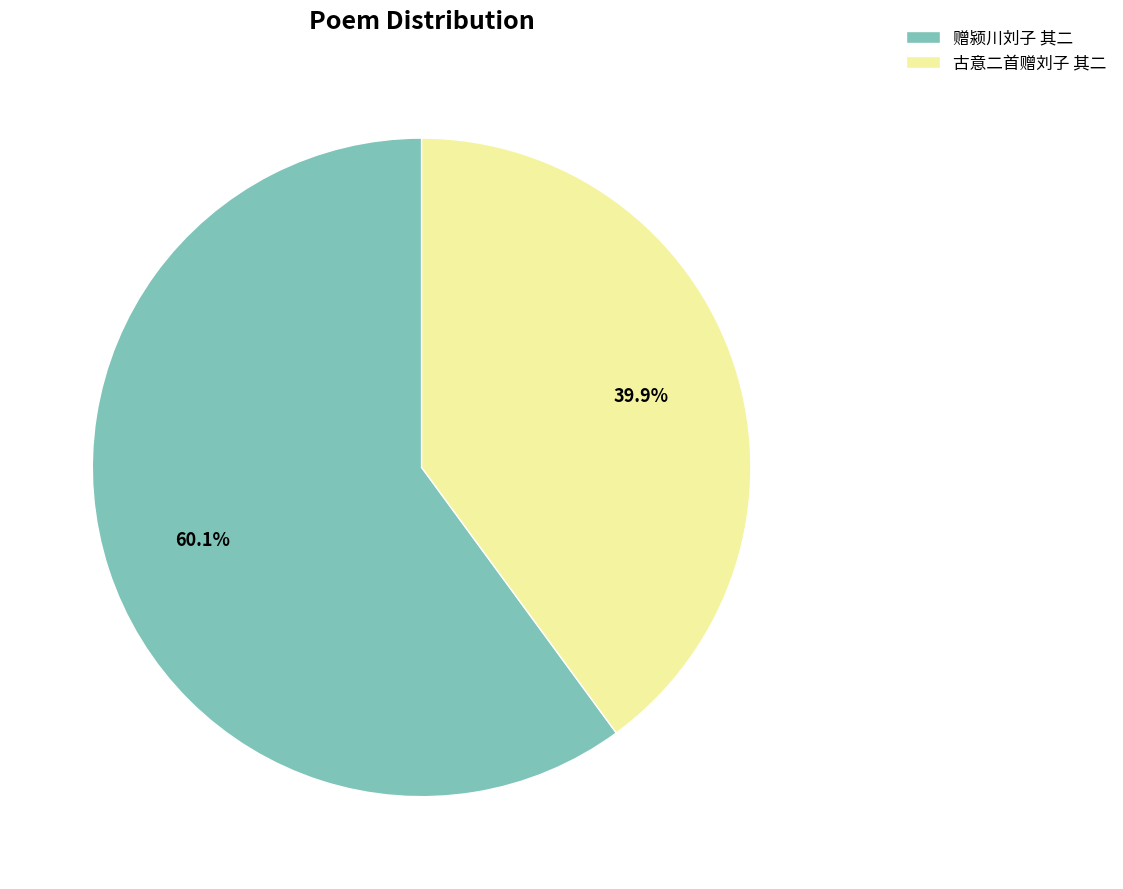

Rank the categories by value from highest to lowest.

赠颍川刘子 其二, 古意二首赠刘子 其二